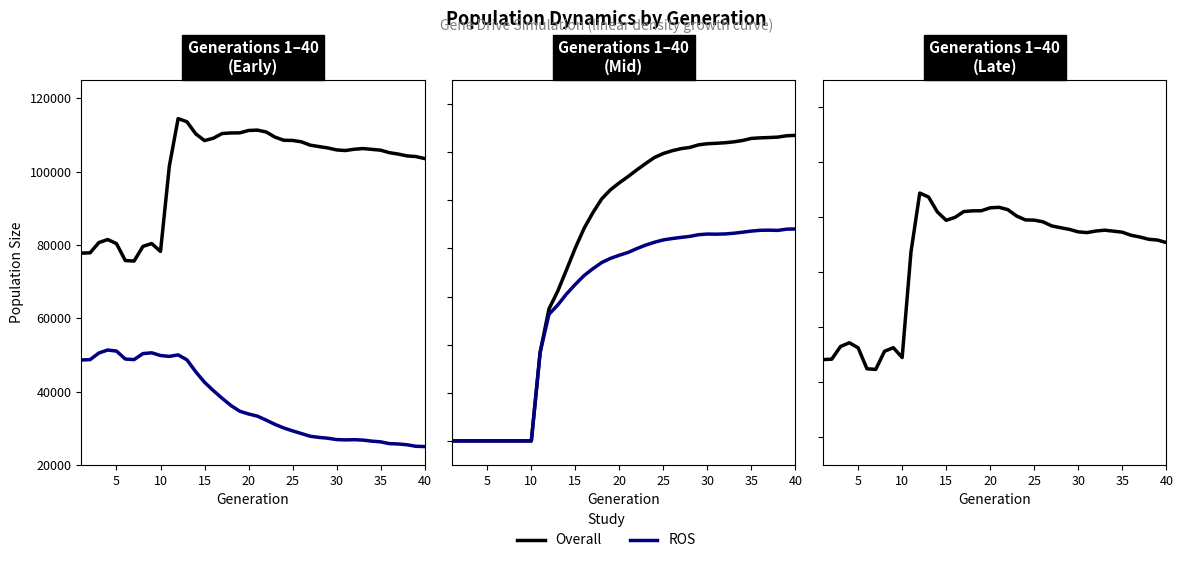

True or false: ROS and Overall intersect in this chart.

False